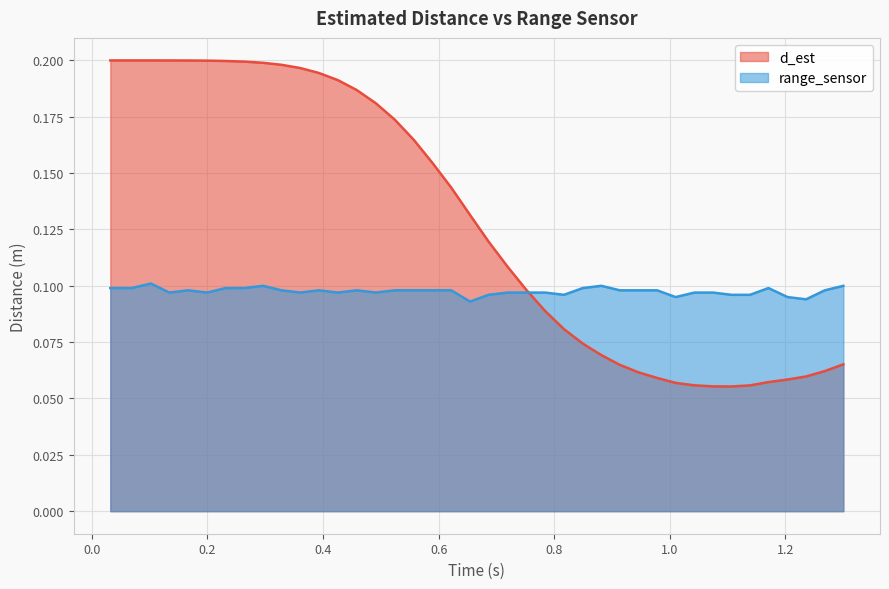

Which series has the largest range (max minus min)?

d_est